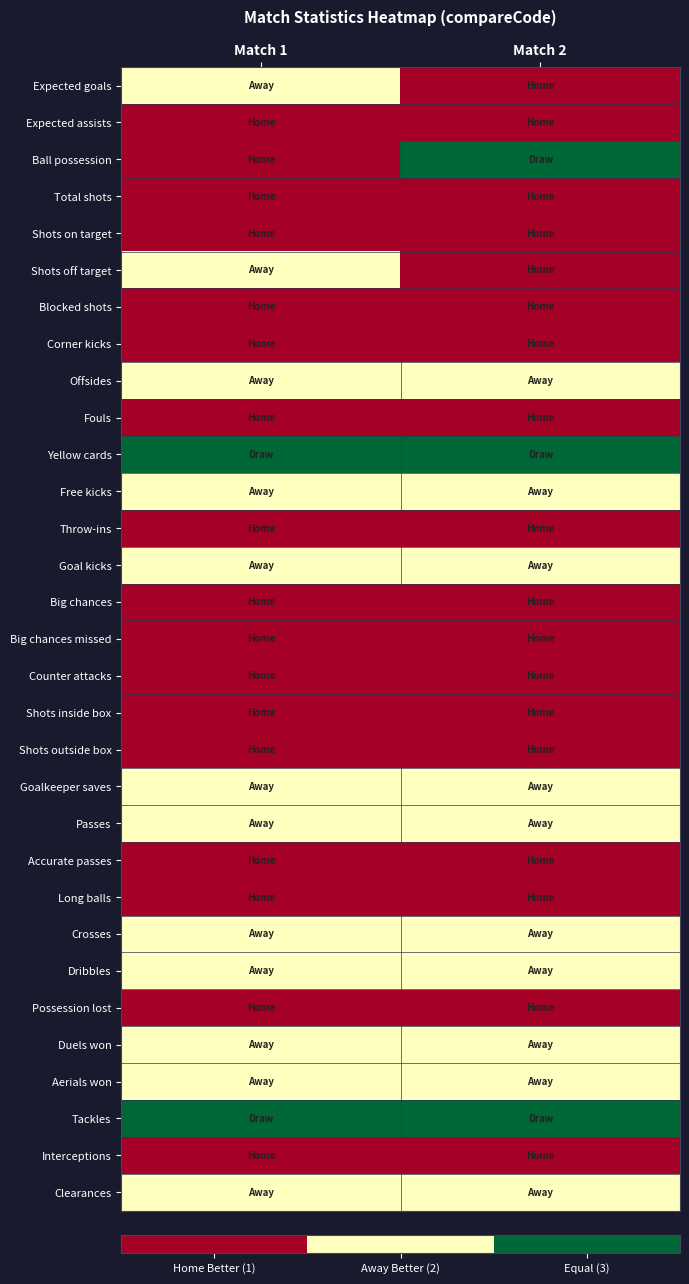

Which has a higher value, Match 1 or Match 2?

Match 1